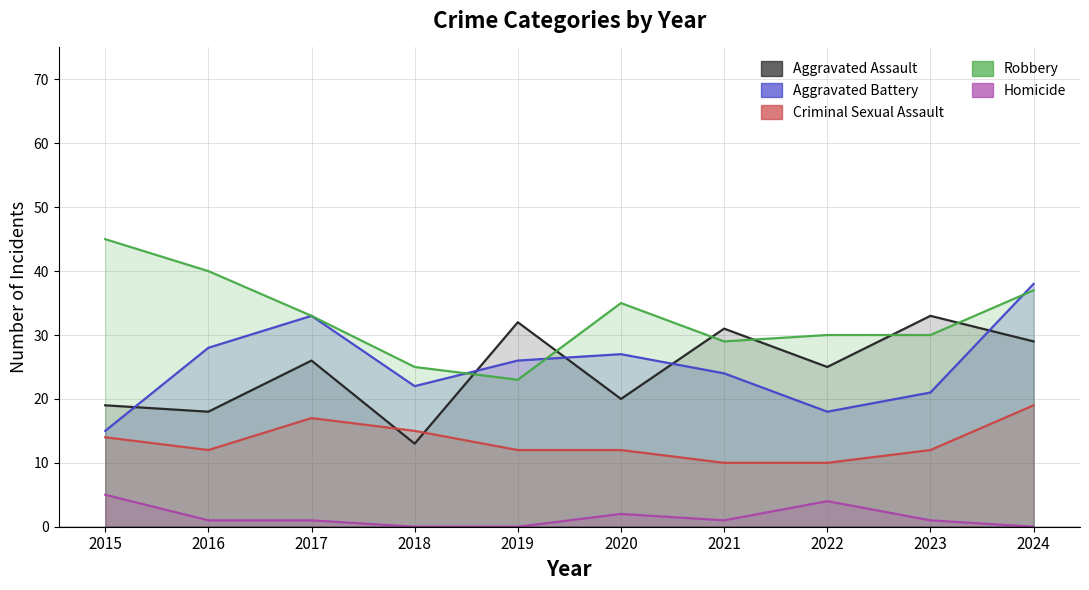

Between 2017 and 2021, which is larger?

2021